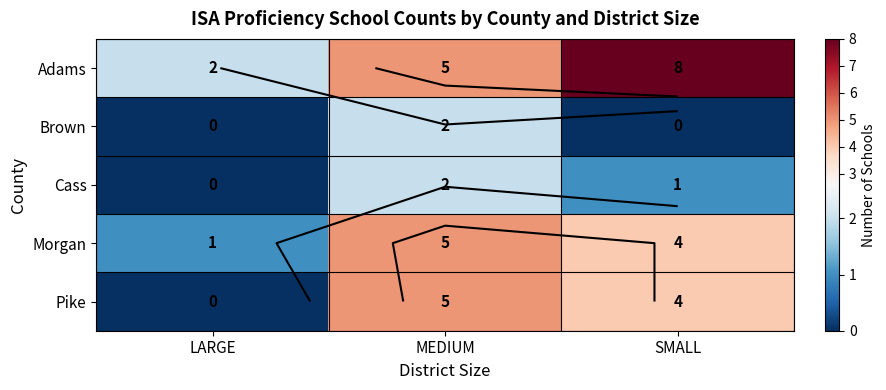

Count the number of categories in the chart.

3